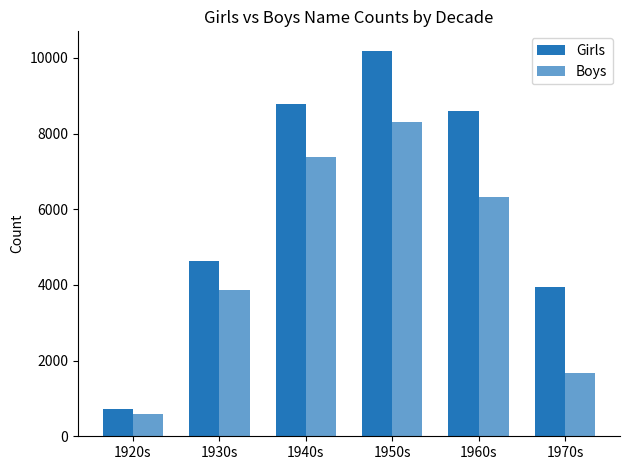

At which category does the chart reach its peak across all series?

1950s